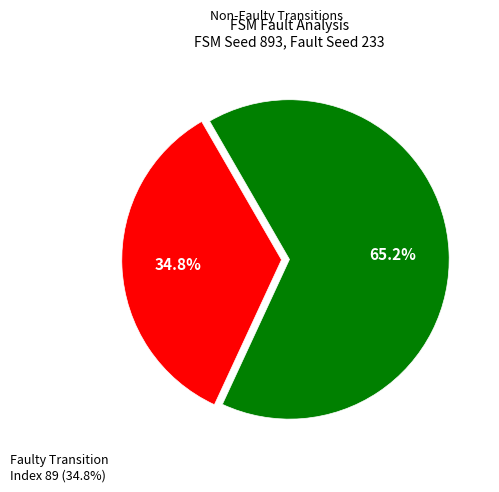

Is there any slice that represents more than half of the pie?

Yes